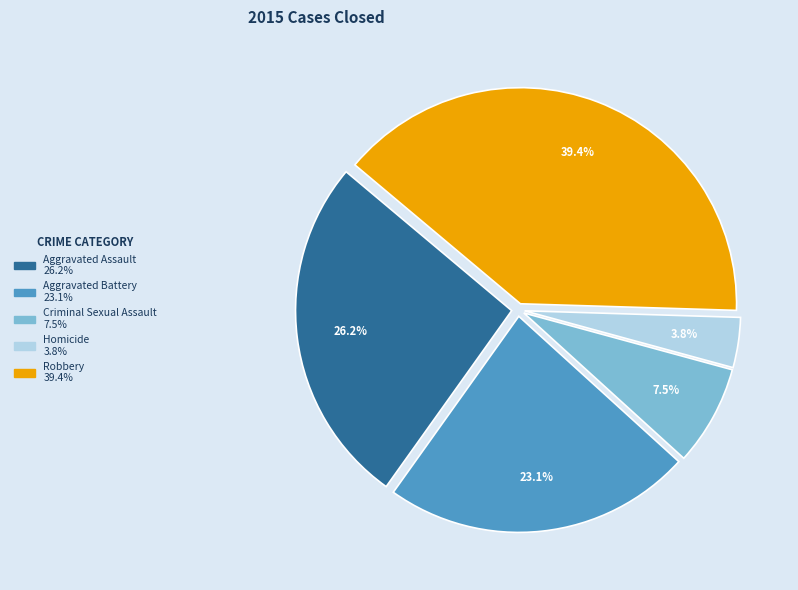

Does Aggravated Battery represent more than half of the total?

No